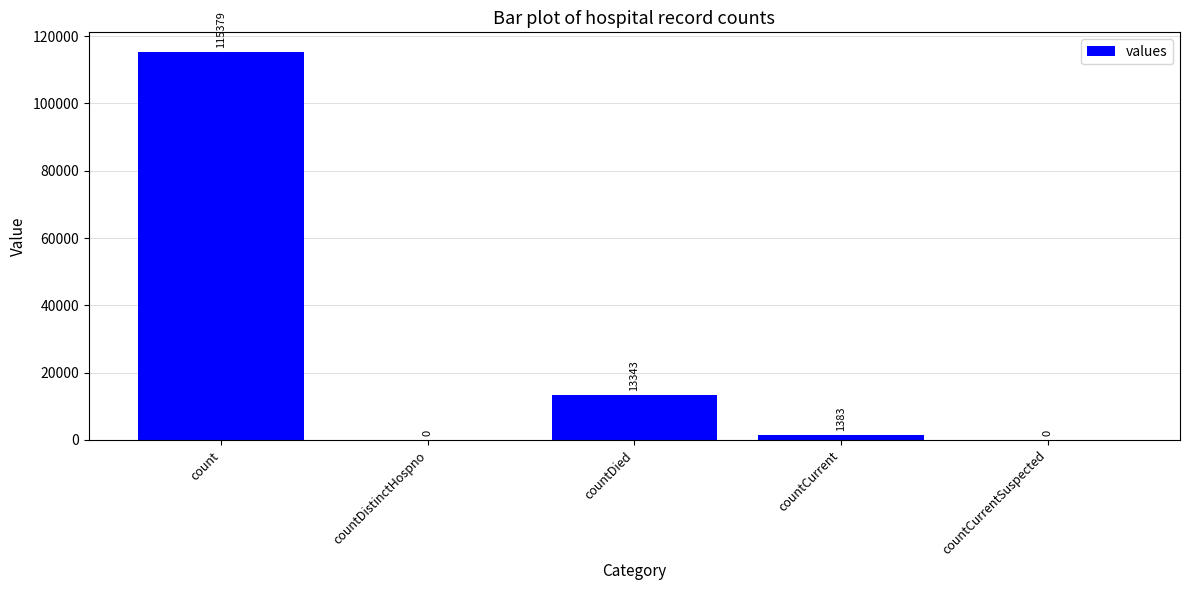

The value at countDistinctHospno is 75088. True or false?

False